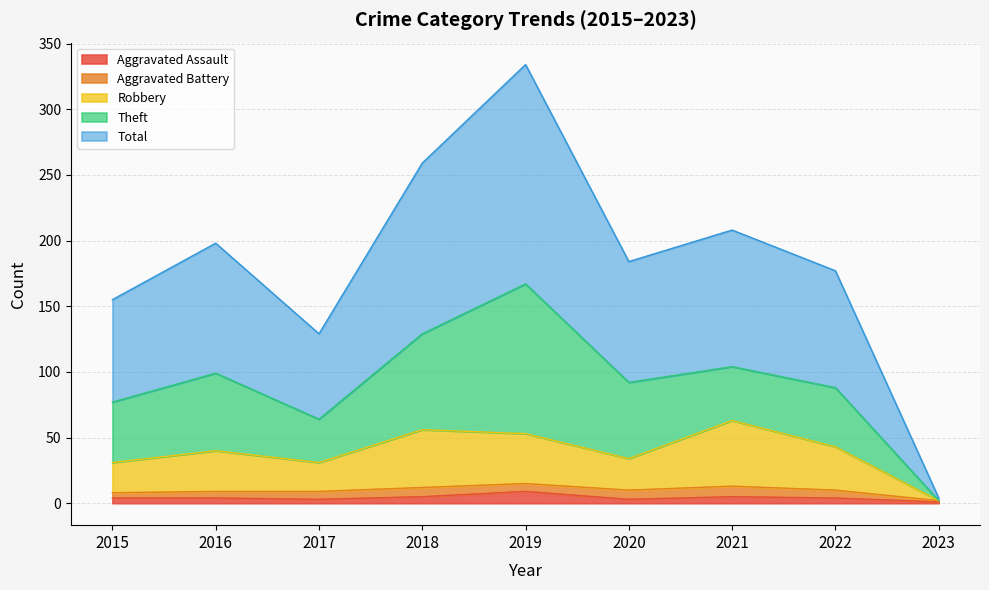

True or false: Aggravated Assault and Robbery cross at least once.

False